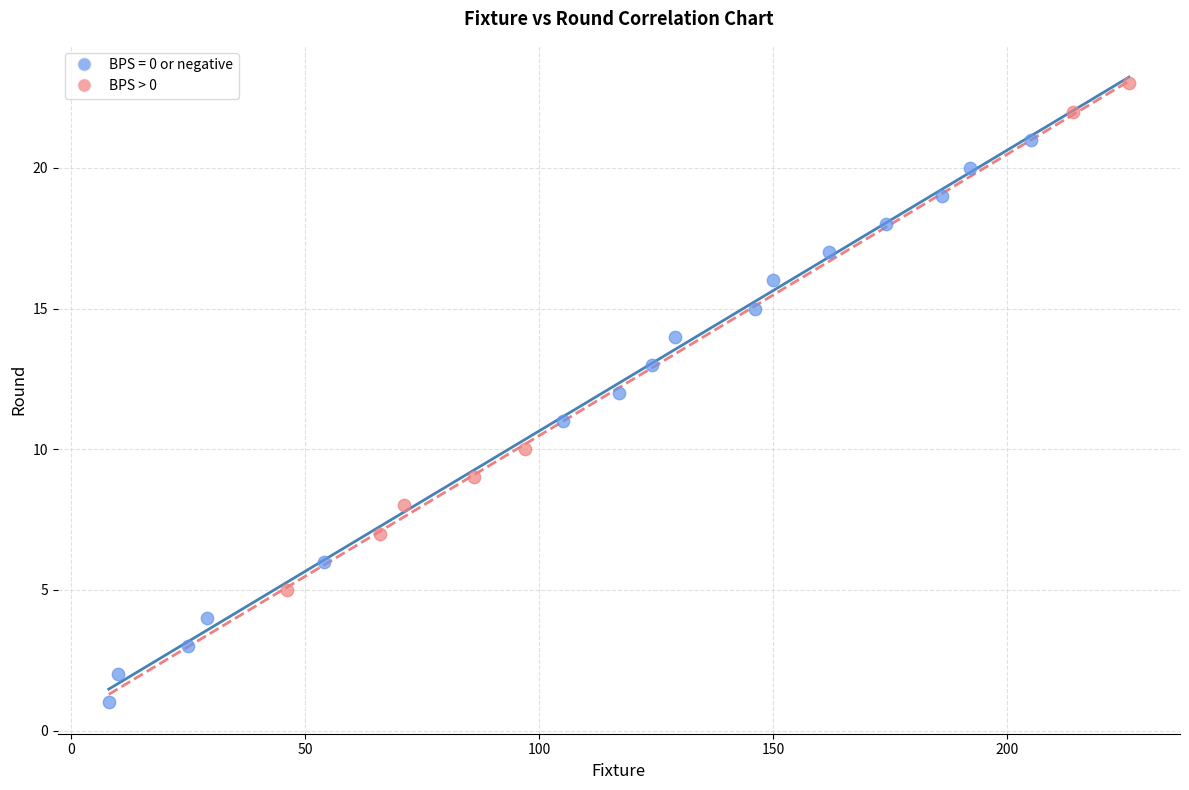

Which series reaches the minimum Y coordinate?

BPS = 0 or negative